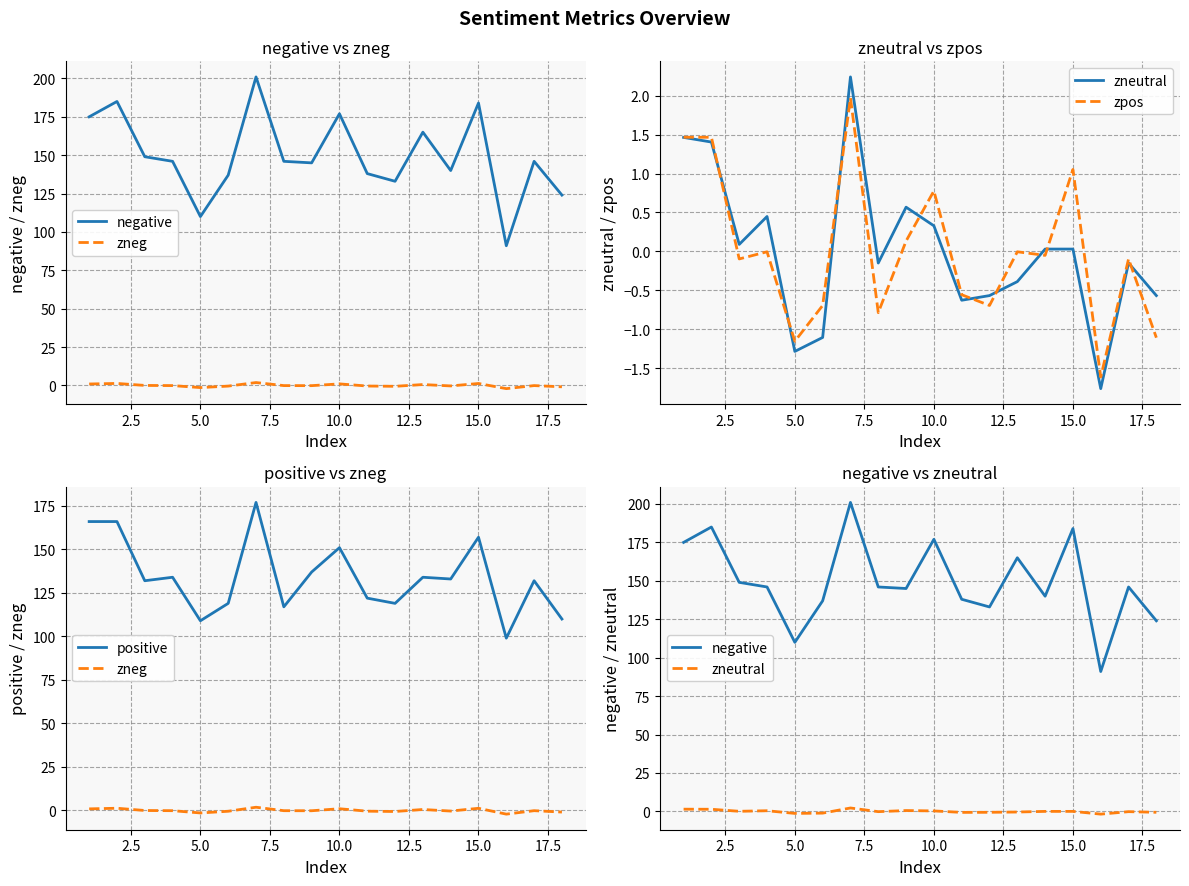

True or false: negative and zneutral intersect in this chart.

False